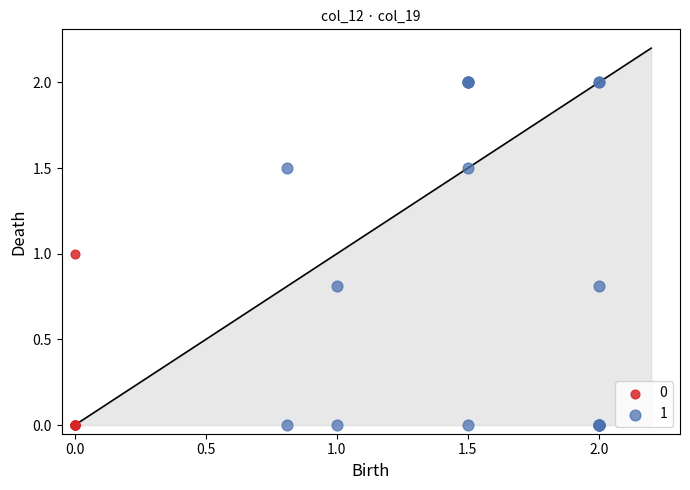

Which series has the largest Y range (max minus min)?

1